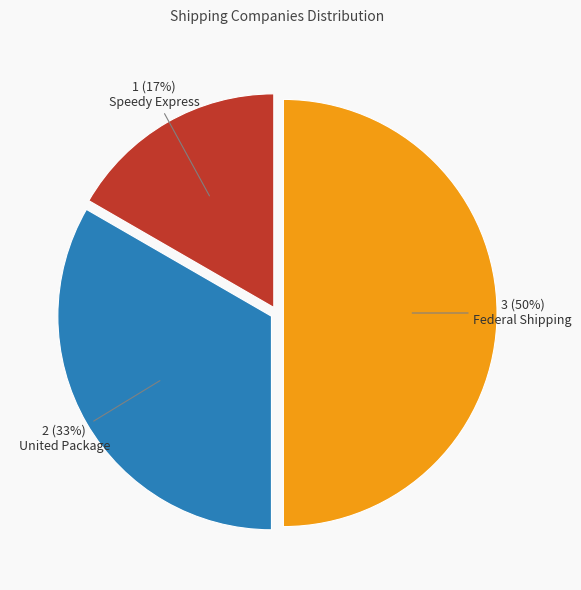

Do Federal Shipping and Speedy Express together represent more than half of the pie?

Yes